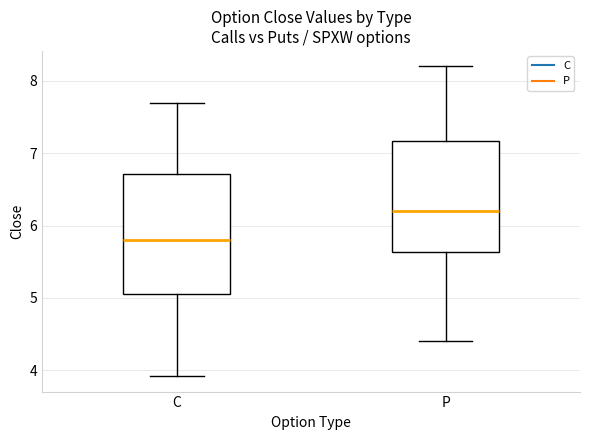

Reading left to right, read every box against the y-axis: the position of its median line, the range the box covers, and the ends of its whiskers. The values are not printed on the chart, so give them approximately, as read against the axis.

C: median 5.8, box 5.1 to 6.7, whiskers 3.9 to 7.7
P: median 6.2, box 5.6 to 7.2, whiskers 4.4 to 8.2